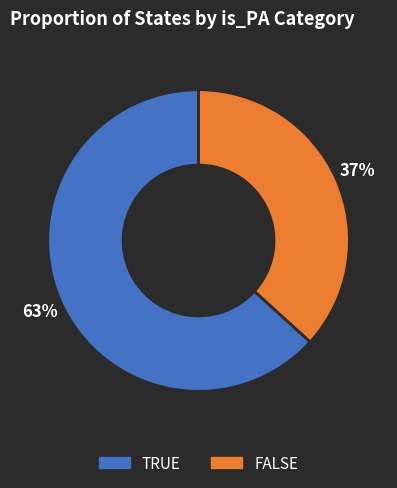

The TRUE slice represents 78% of the pie. True or false?

False